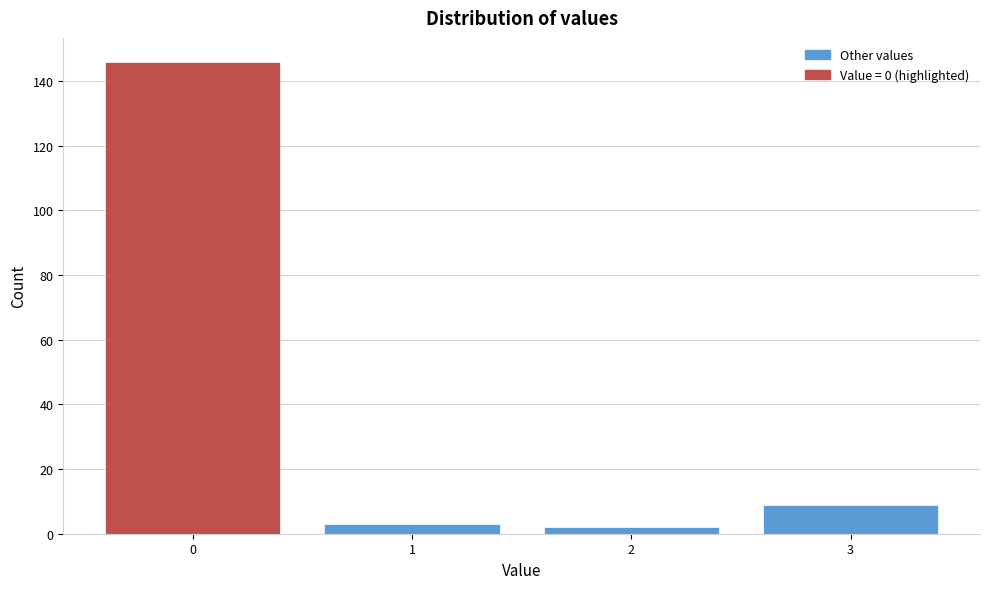

Reading right to left, extract all data points from this chart.

9	2	3	146